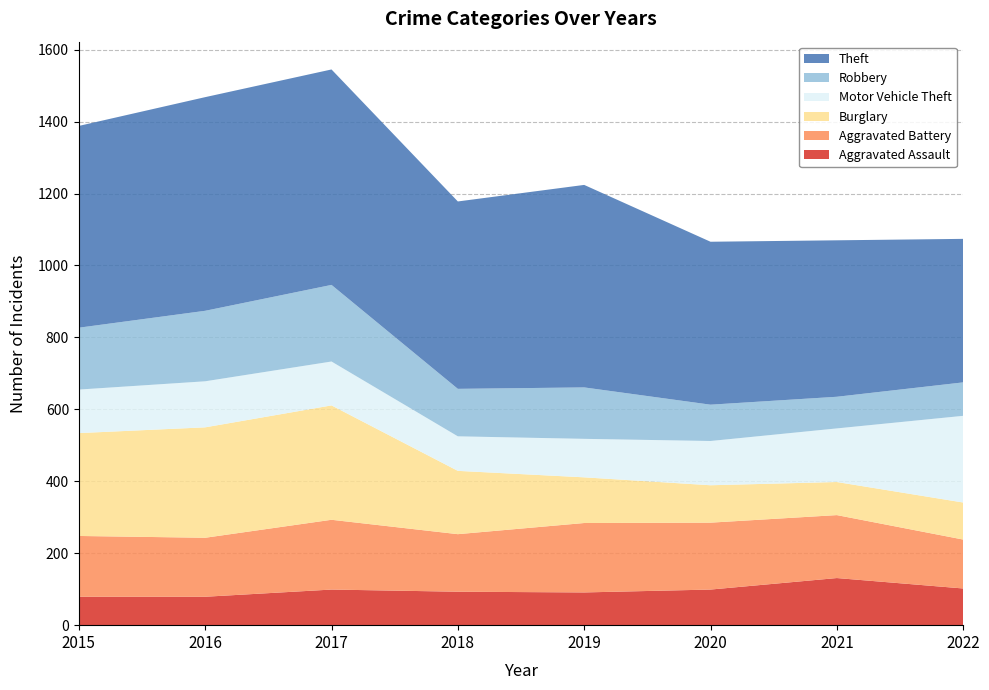

Reading left to right, what are all the values shown in this chart?

Aggravated Assault: 2015=79	2016=79	2017=99	2018=93	2019=91	2020=99	2021=131	2022=102
Aggravated Battery: 2015=169	2016=164	2017=194	2018=160	2019=193	2020=186	2021=175	2022=136
Burglary: 2015=286	2016=307	2017=318	2018=176	2019=127	2020=104	2021=92	2022=103
Motor Vehicle Theft: 2015=121	2016=128	2017=122	2018=96	2019=107	2020=123	2021=149	2022=241
Robbery: 2015=172	2016=196	2017=213	2018=132	2019=143	2020=101	2021=88	2022=93
Theft: 2015=561	2016=594	2017=599	2018=521	2019=563	2020=453	2021=435	2022=399